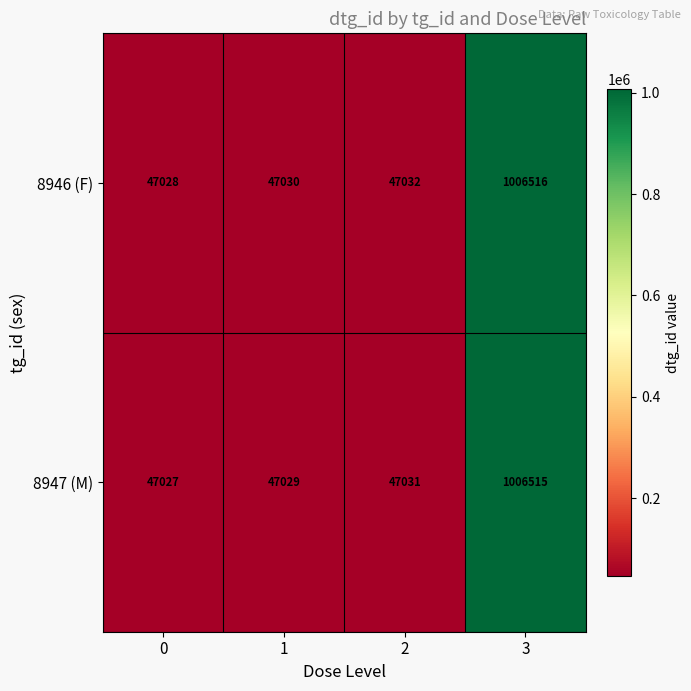

At how many categories does at least one series exceed 939067?

1